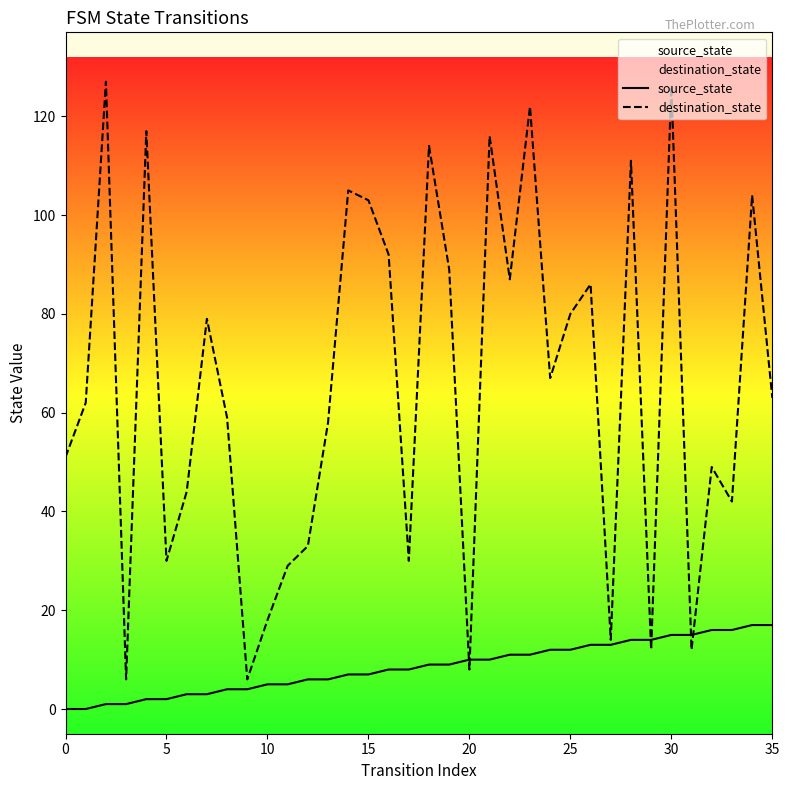

Is this an area chart (filled region under the line)?

No